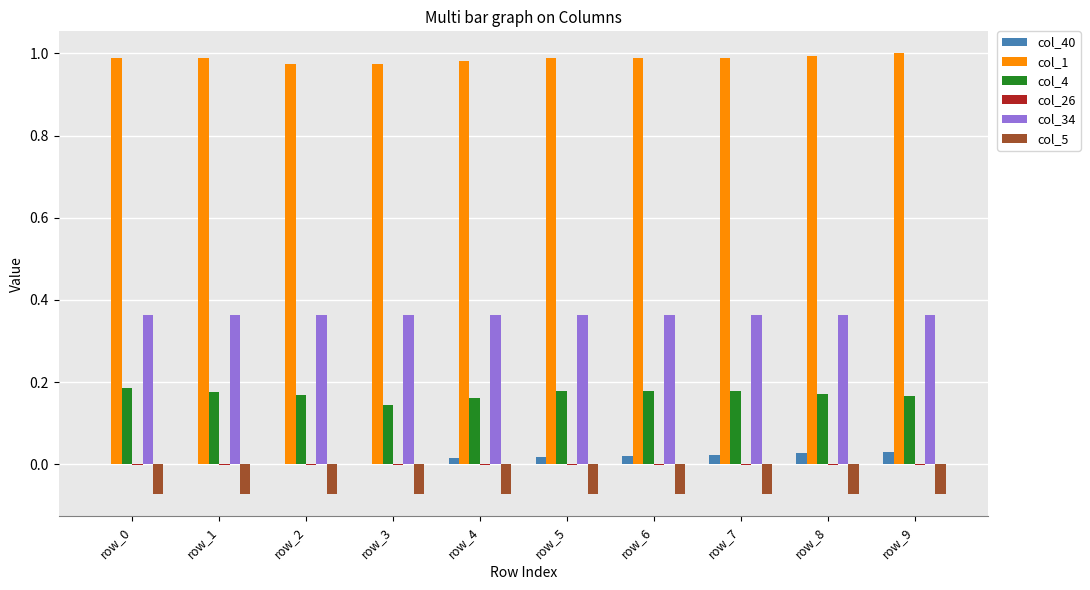

True or false: col_1 has a value of 0.6 at row_2.

False